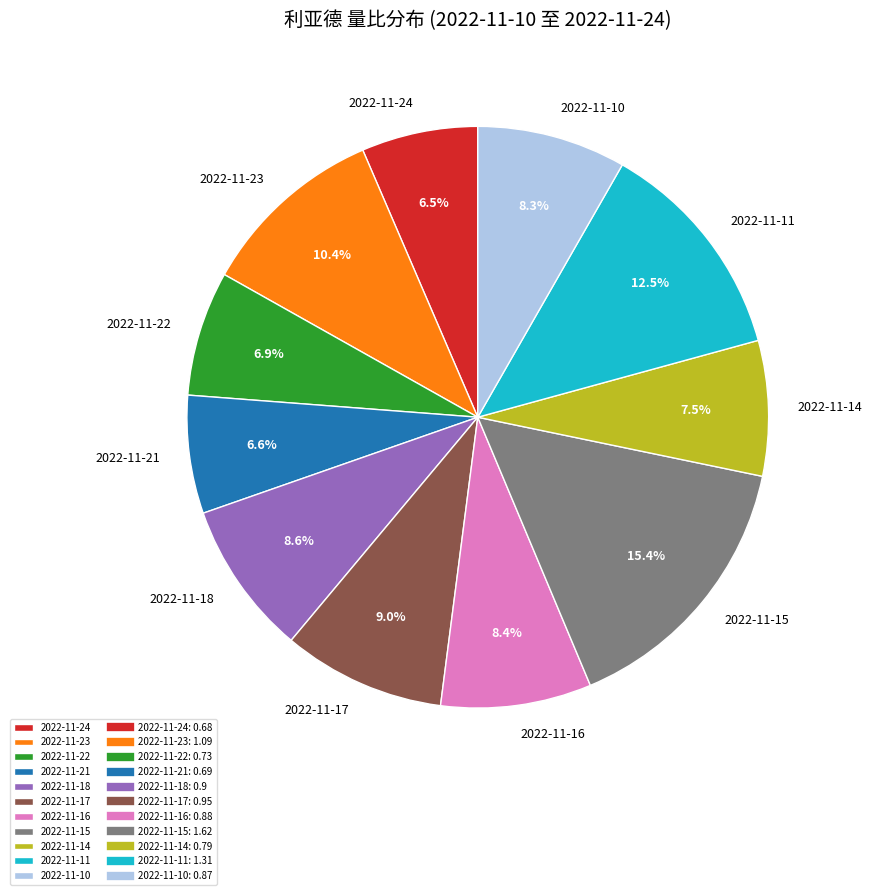

Do 2022-11-21 and 2022-11-10 together represent more than half of the pie?

No